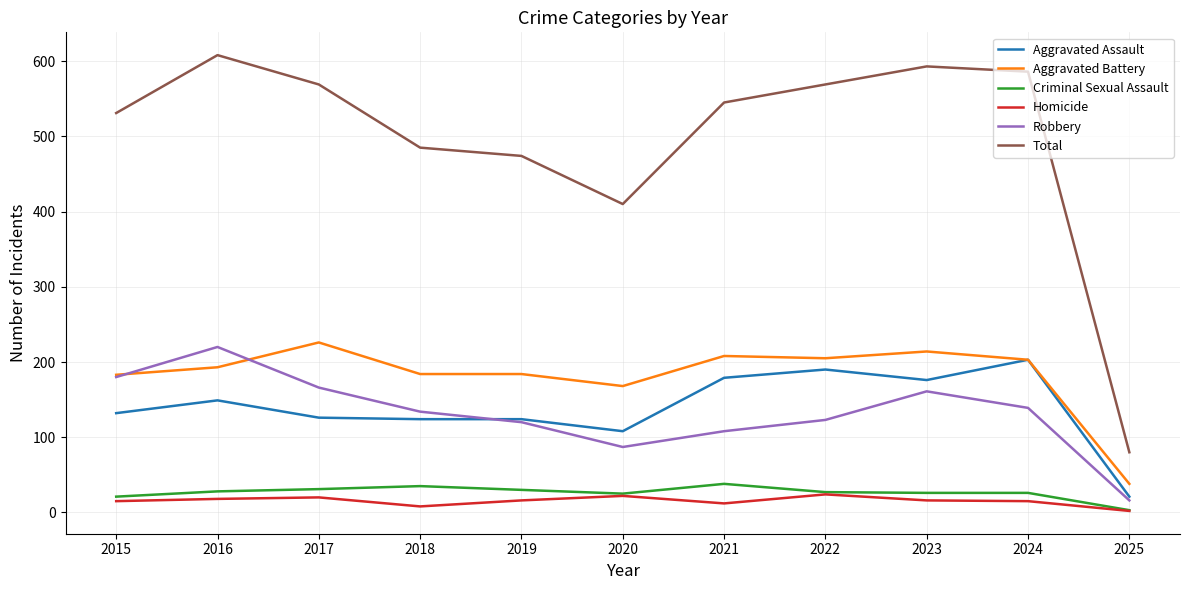

What is the difference between the maximum and minimum values in the Total series?

528